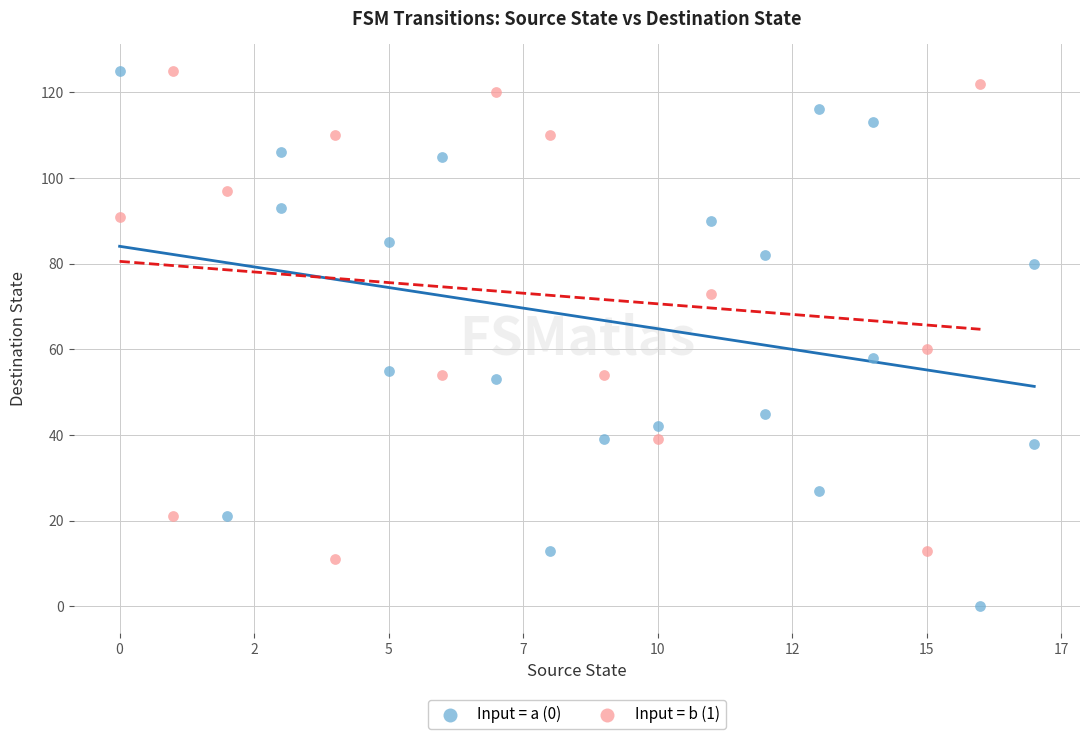

Which series contains the lowest Y value?

Input = a (0)